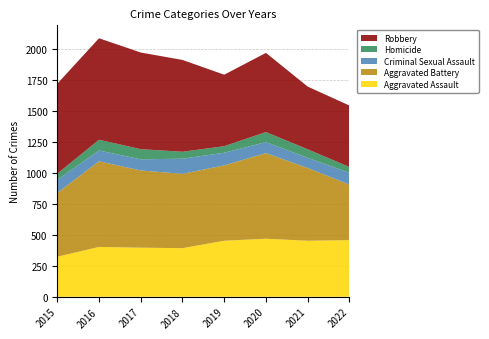

Reading left to right, what are all the values shown in this chart?

Aggravated Assault: 323	402	396	392	452	468	452	457
Aggravated Battery: 515	691	623	600	608	691	587	448
Criminal Sexual Assault: 105	87	90	122	102	89	82	95
Homicide: 50	87	82	56	53	81	69	47
Robbery: 726	819	780	741	577	639	506	496